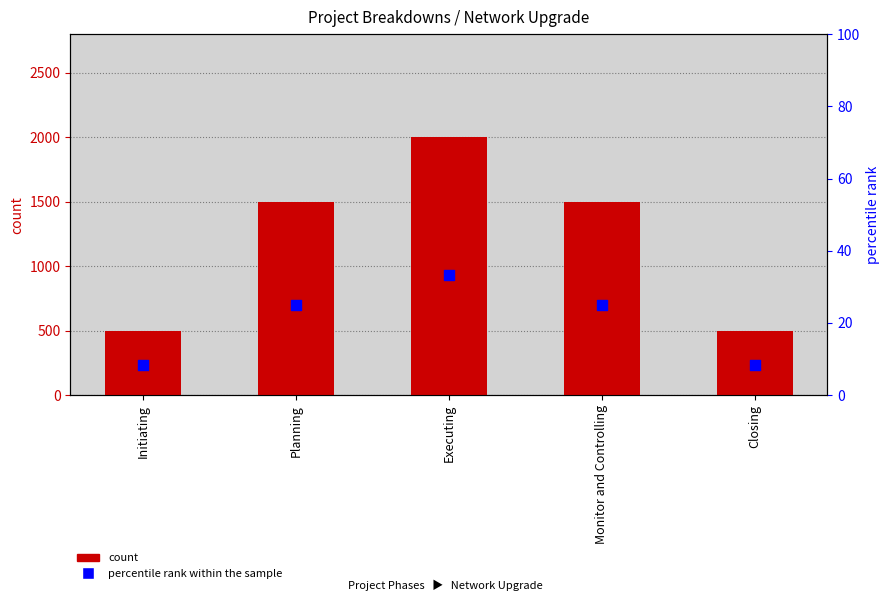

Which series reaches the maximum Y coordinate?

Network Upgrade